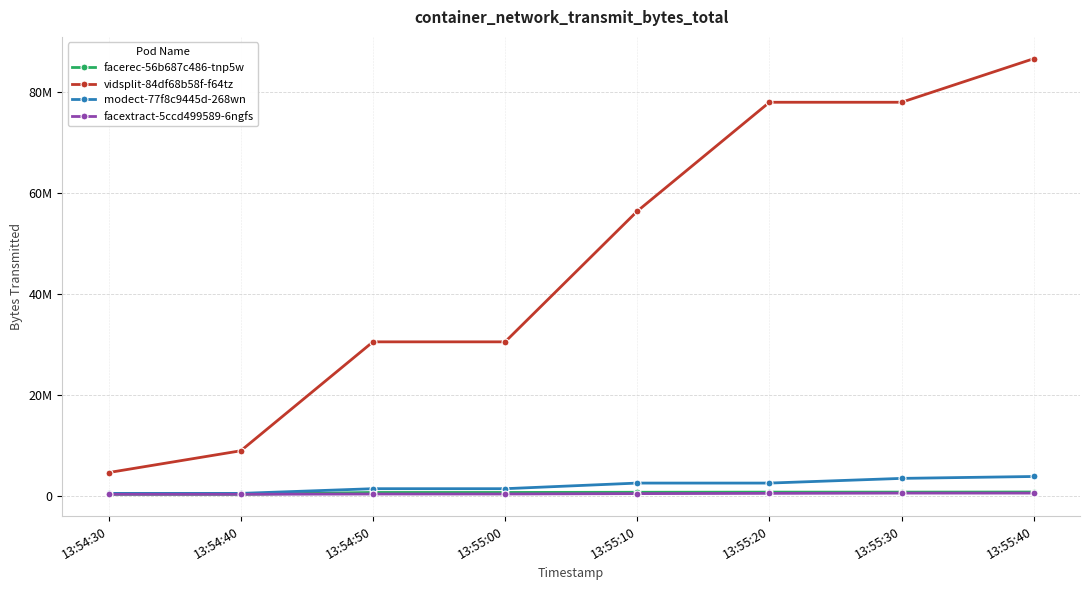

What is the label of the 2nd point from the left?

13:54:40